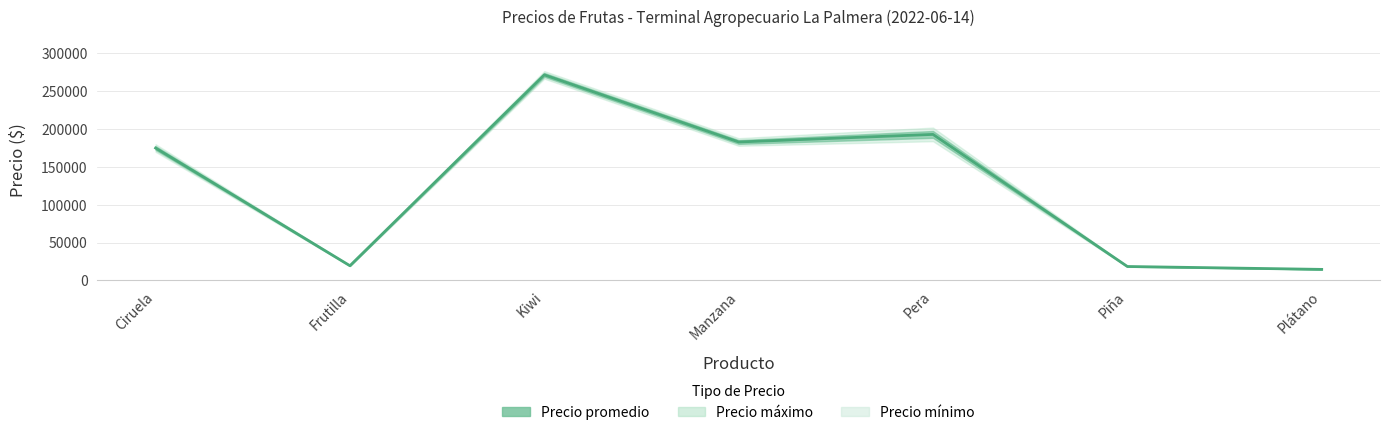

At which category does the chart reach its minimum across all series?

Plátano